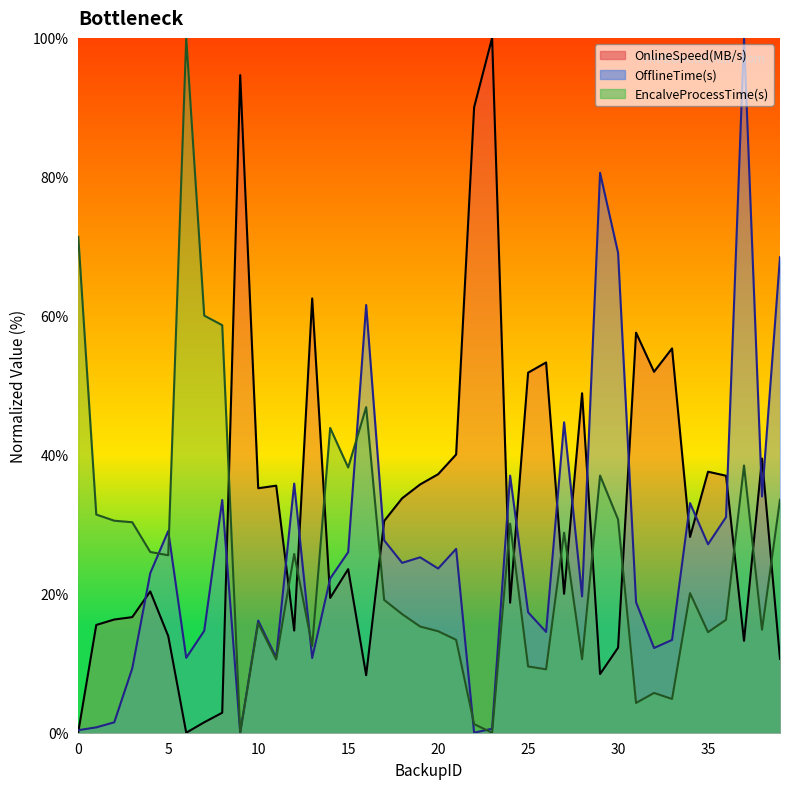

Does the chart display data point markers on the line(s)?

No